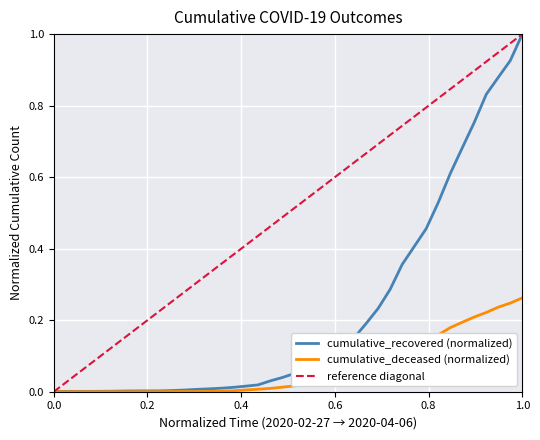

Does the chart display data point markers on the line(s)?

No